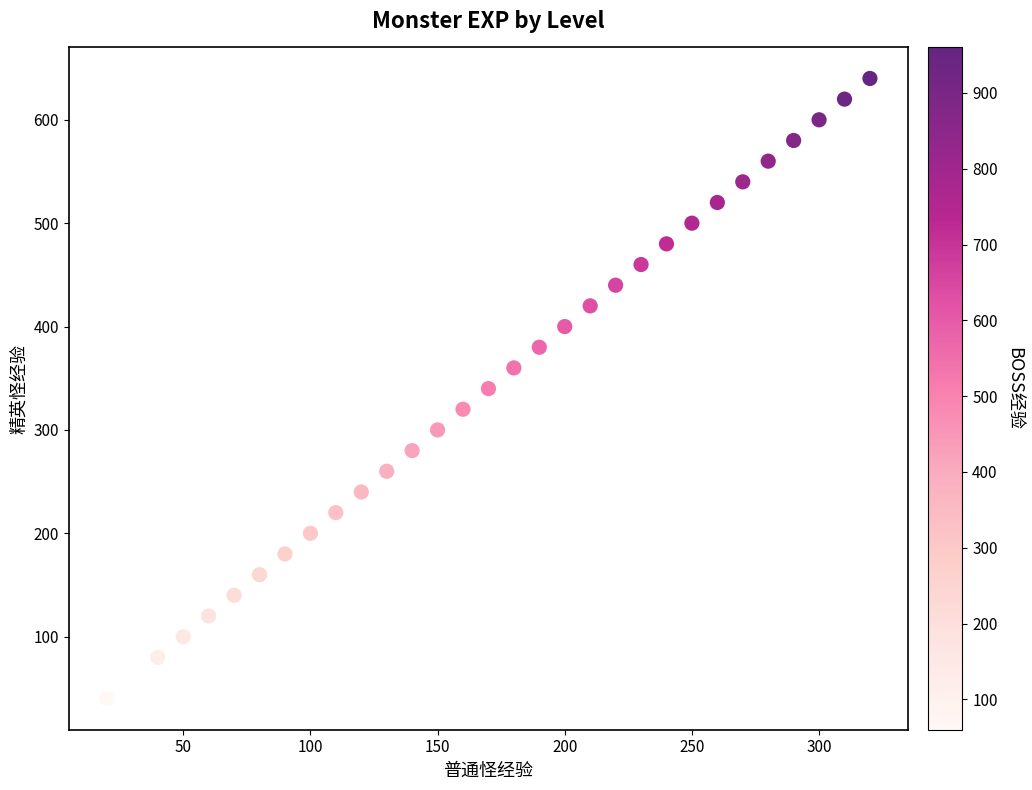

What is the range of Y values (max minus min)?

600